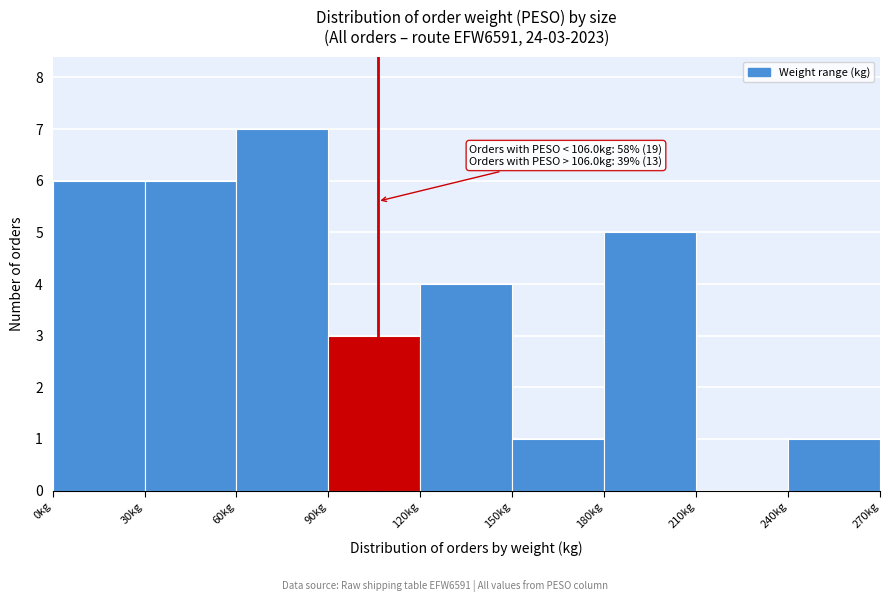

Which range on the x-axis has the tallest bar?

60 to 90